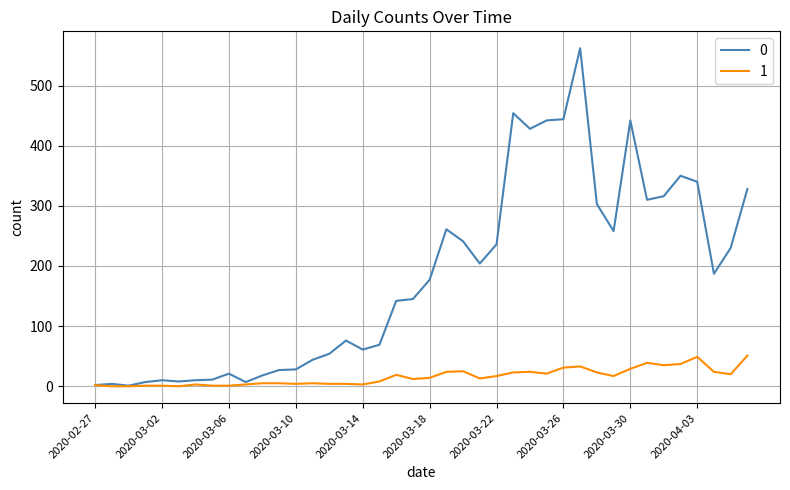

Rank the series by their average value, from lowest to highest.

1, 0